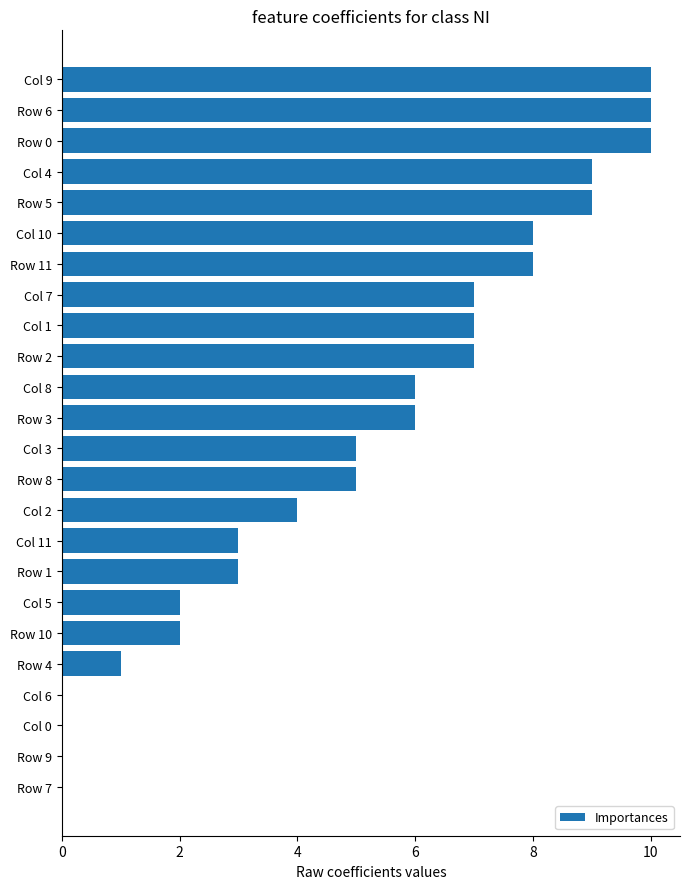

The chart shows a value of 10 at Row 6. True or false?

True